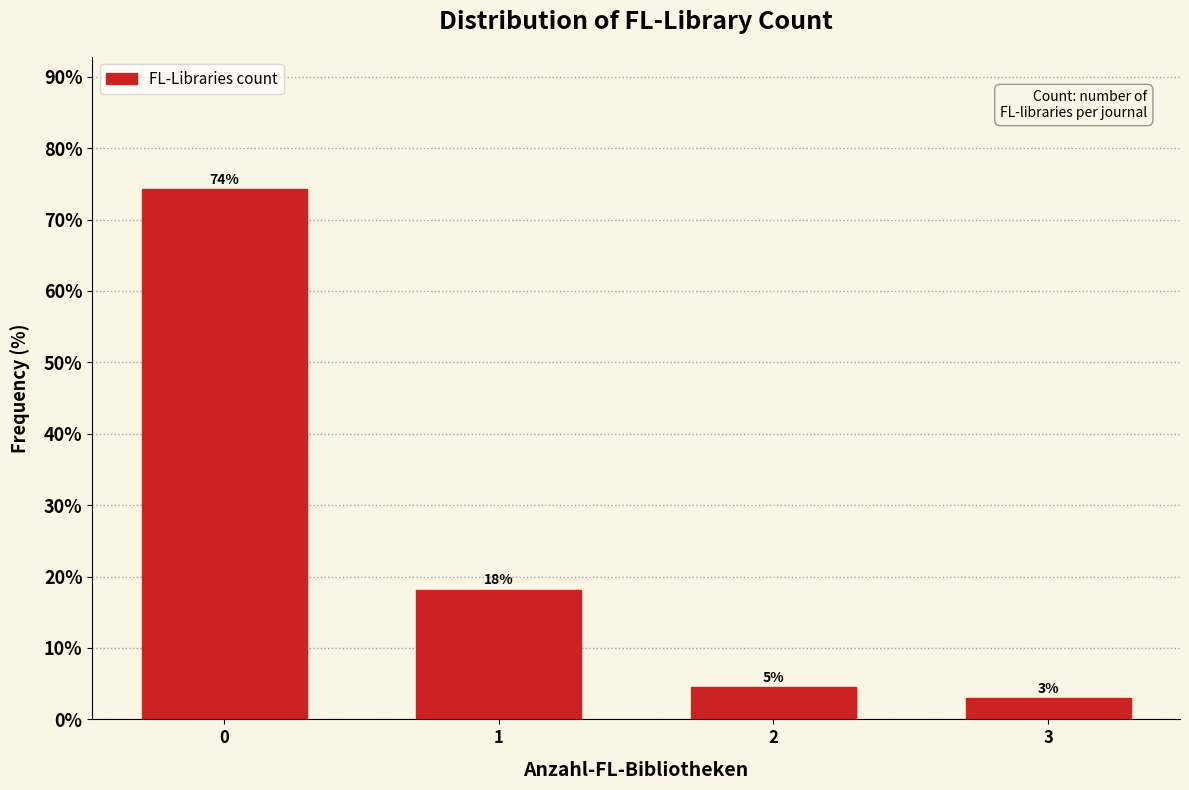

Is it true that the value at 3 is 3.0?

True